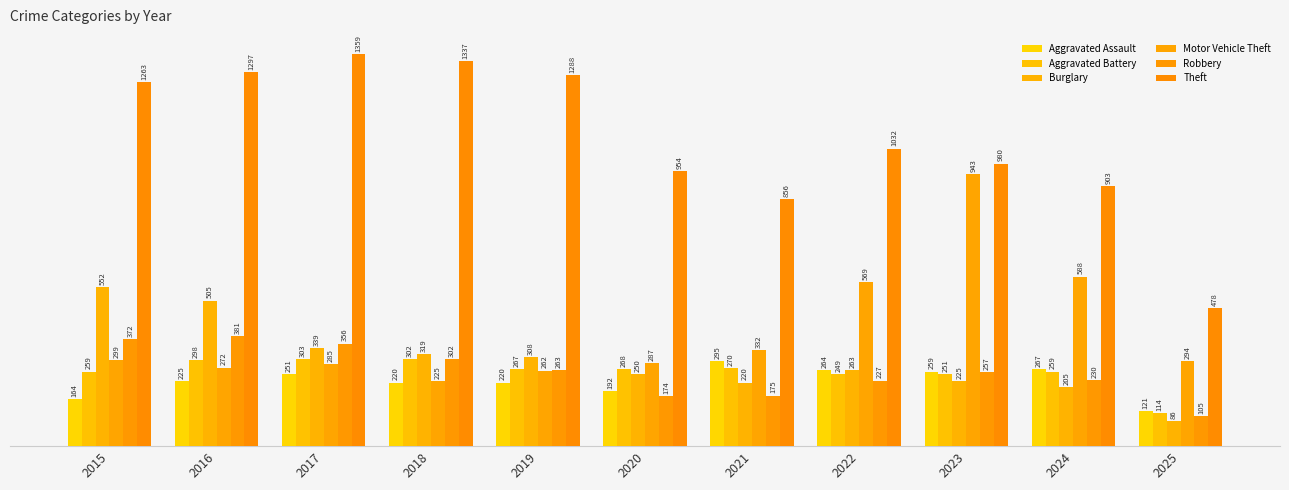

What is the value of the Aggravated Assault bar at the 3rd from the left?

251